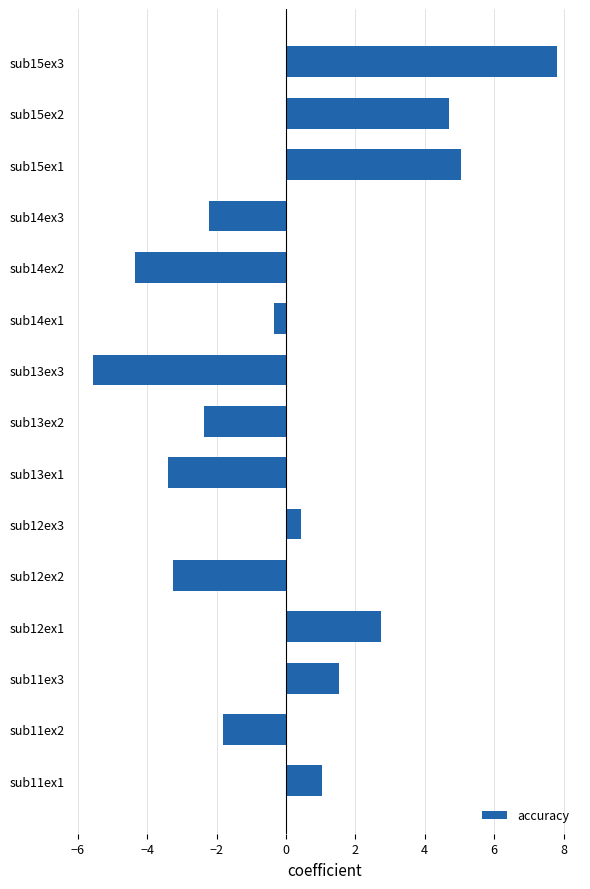

What is the difference between the values at sub15ex1 and sub11ex3?

3.5